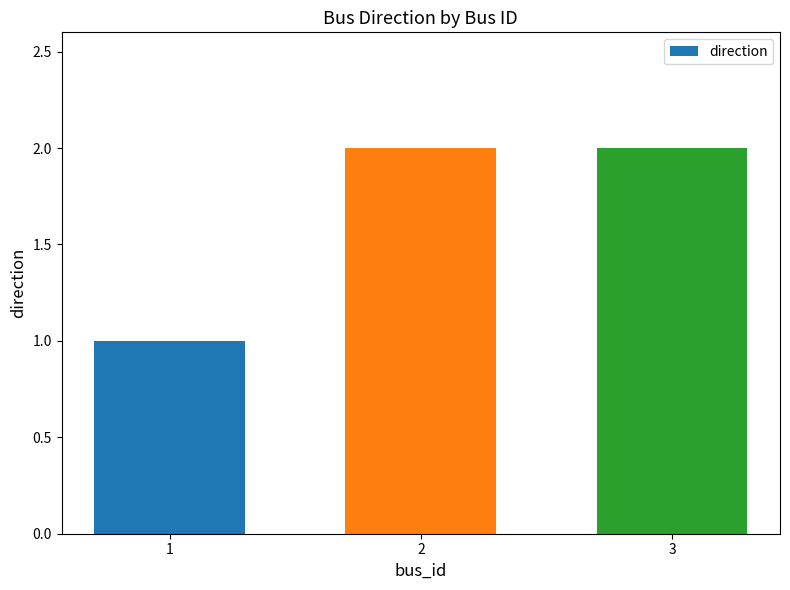

What is the change in value from 1 to 2?

+1